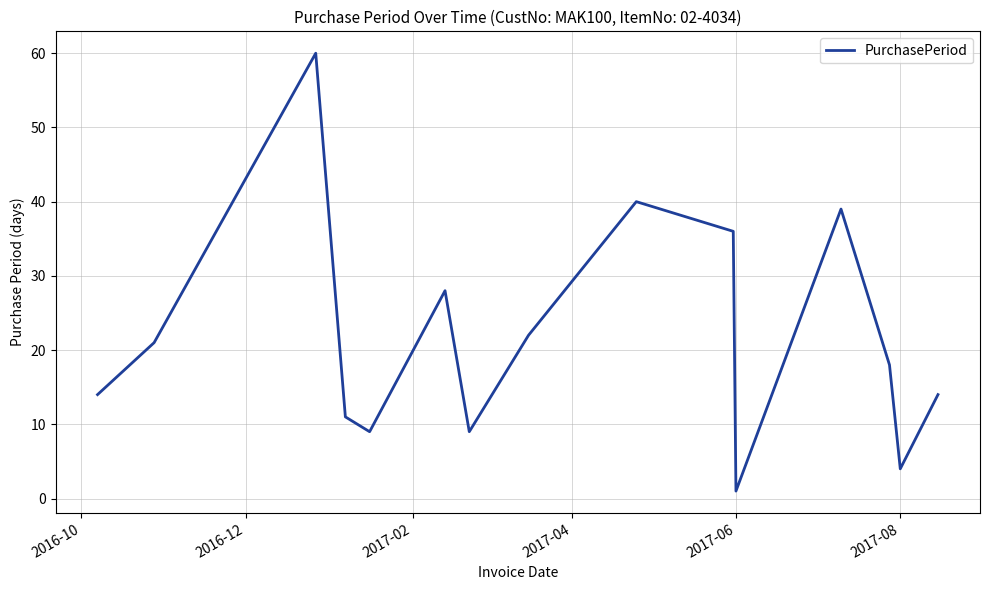

What is the difference between the maximum and minimum values?

59